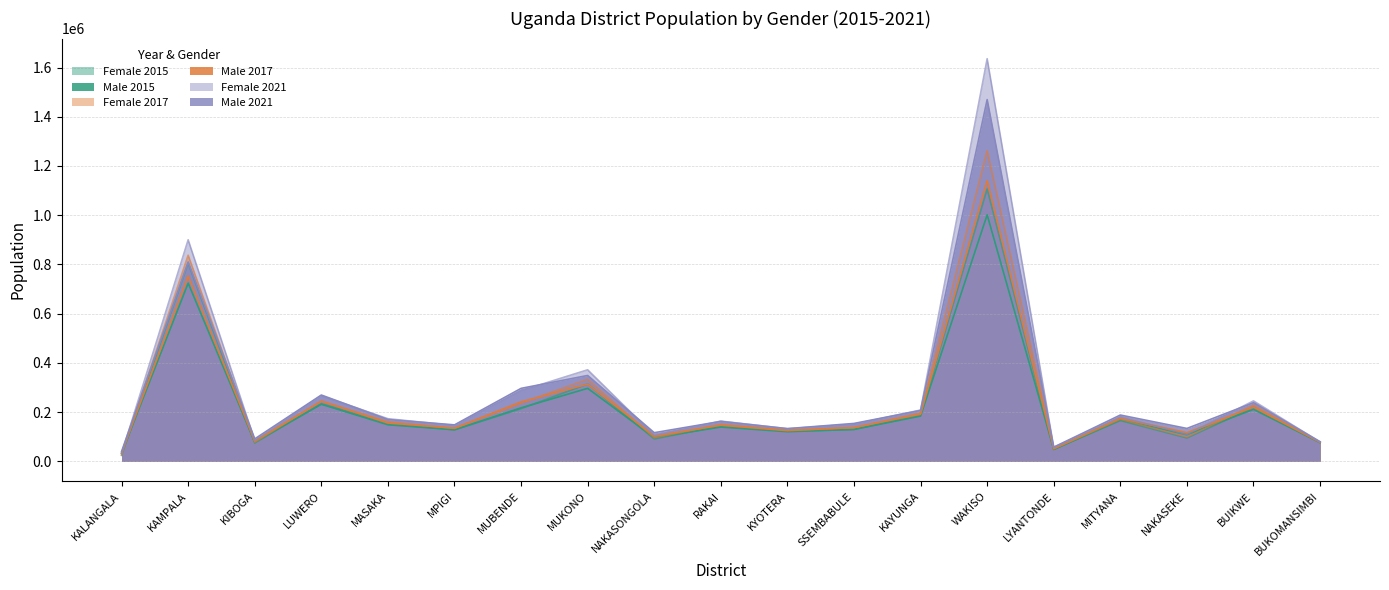

At WAKISO, list the series in order from largest to smallest.

Female 2021, Male 2021, Female 2017, Male 2017, Female 2015, Male 2015